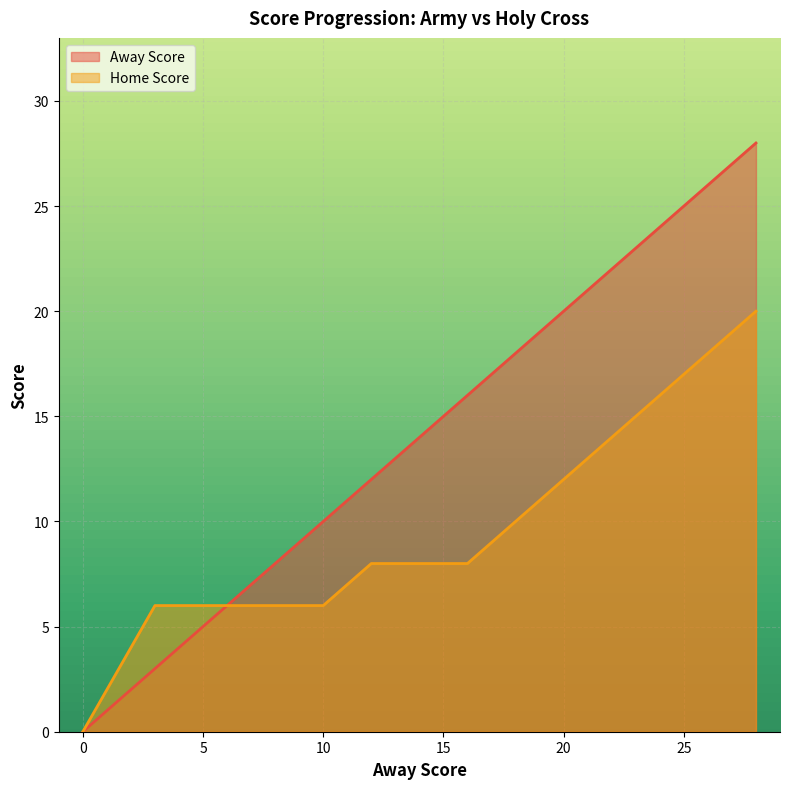

At which category is the sum across all series the highest?

28